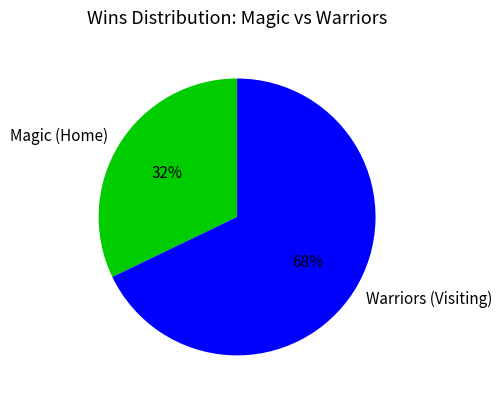

Which category accounts for the majority?

Warriors (Visiting)